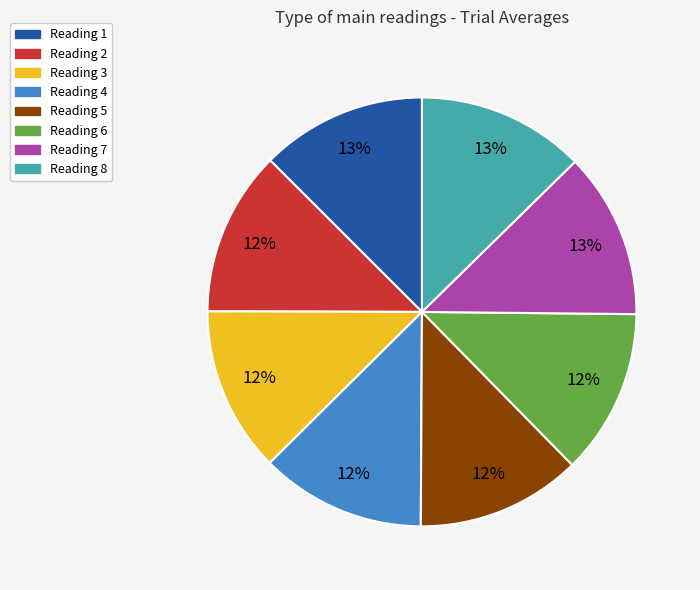

Does Reading 4 represent more than half of the total?

No